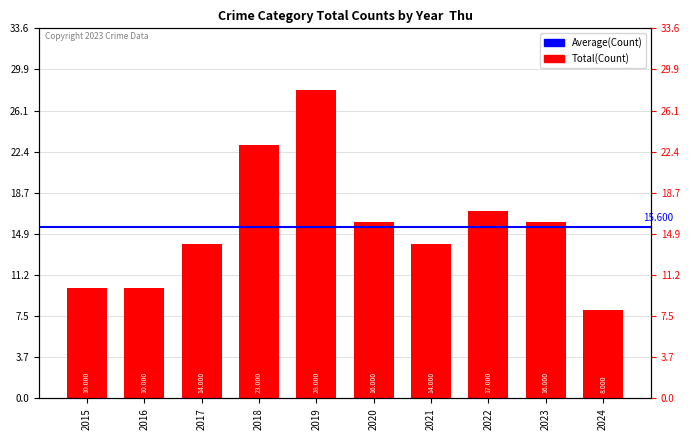

What is the maximum value shown in the chart?

28